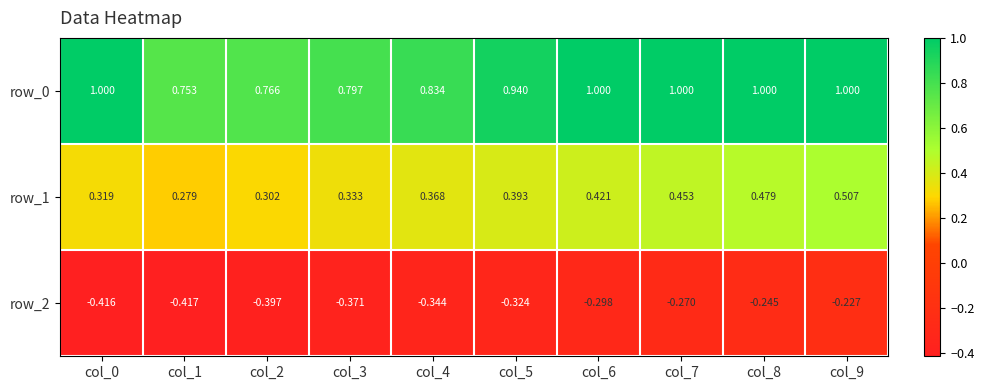

True or false: row_1 has a value of 0.4 at col_4.

True